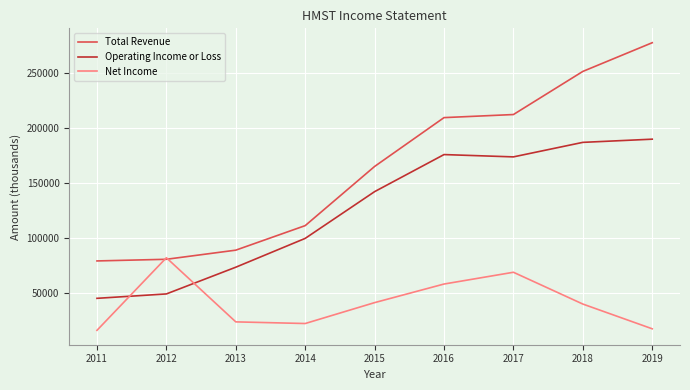

Count the number of categories in the chart.

9